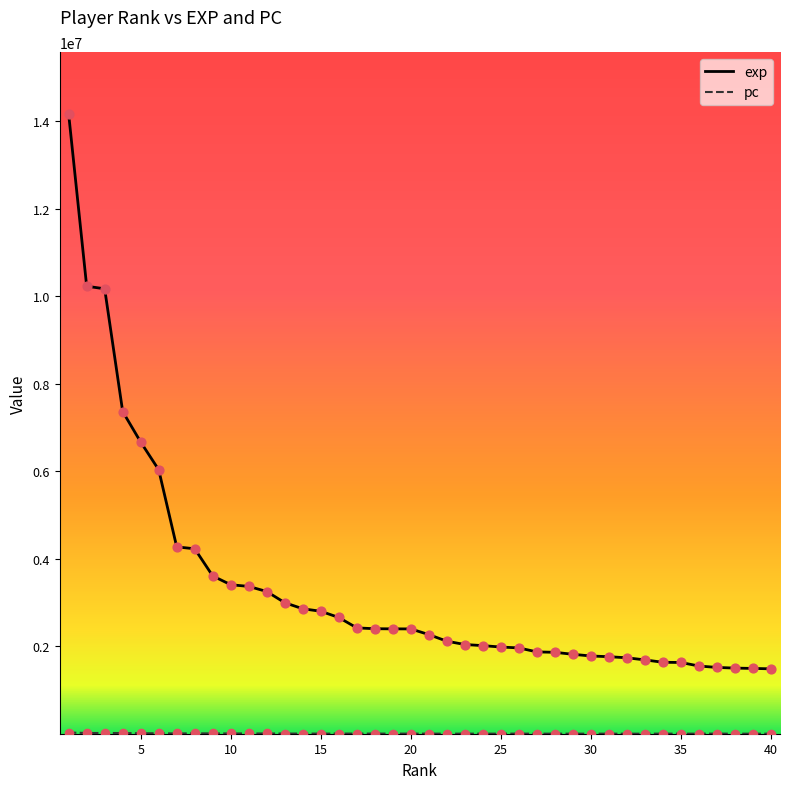

Which series has the largest total across all categories?

exp